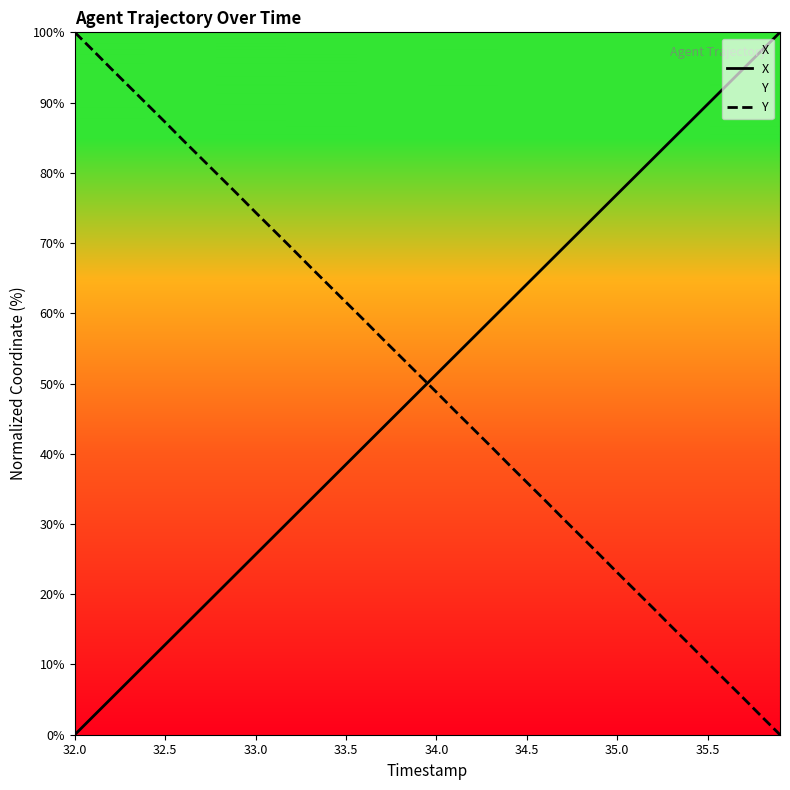

What is the difference between the maximum and minimum values in the Y series?

100.0